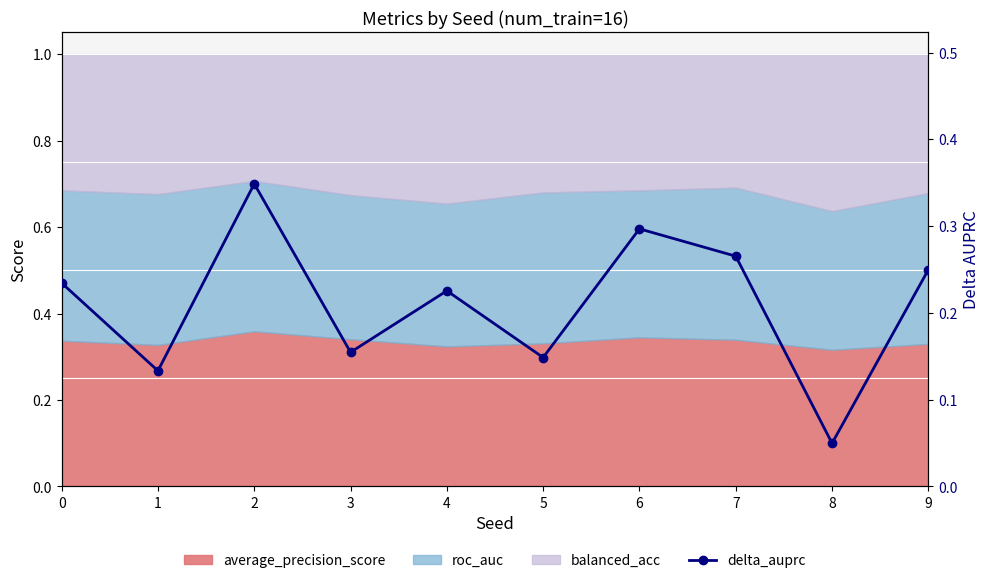

Rank the categories by value from highest to lowest.

2, 6, 7, 9, 0, 4, 3, 5, 1, 8